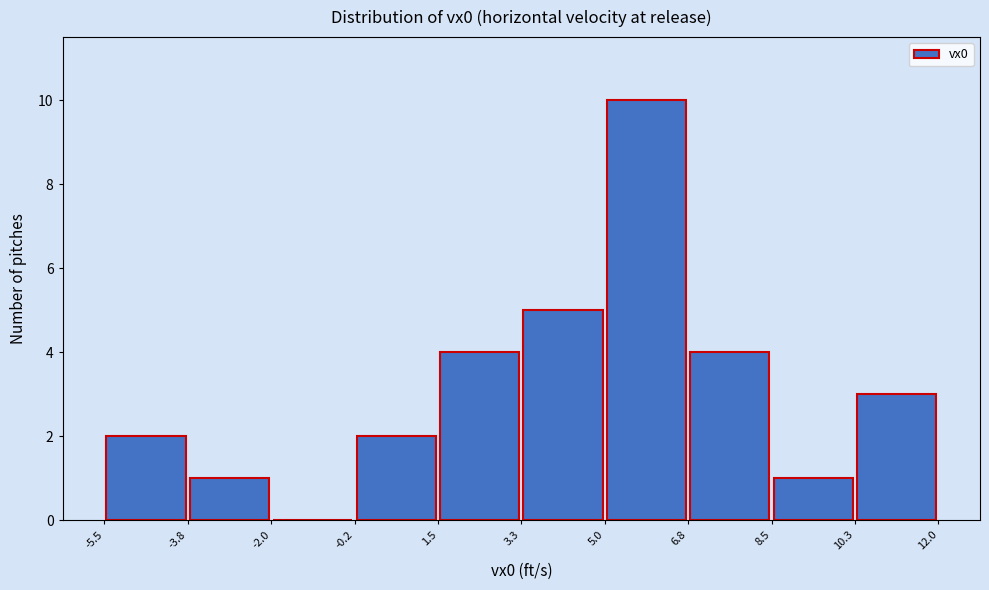

How tall is the bar that spans 5.0 to 6.8 on the x-axis? The values are not printed on the chart, so give them approximately, as read against the axis.

10